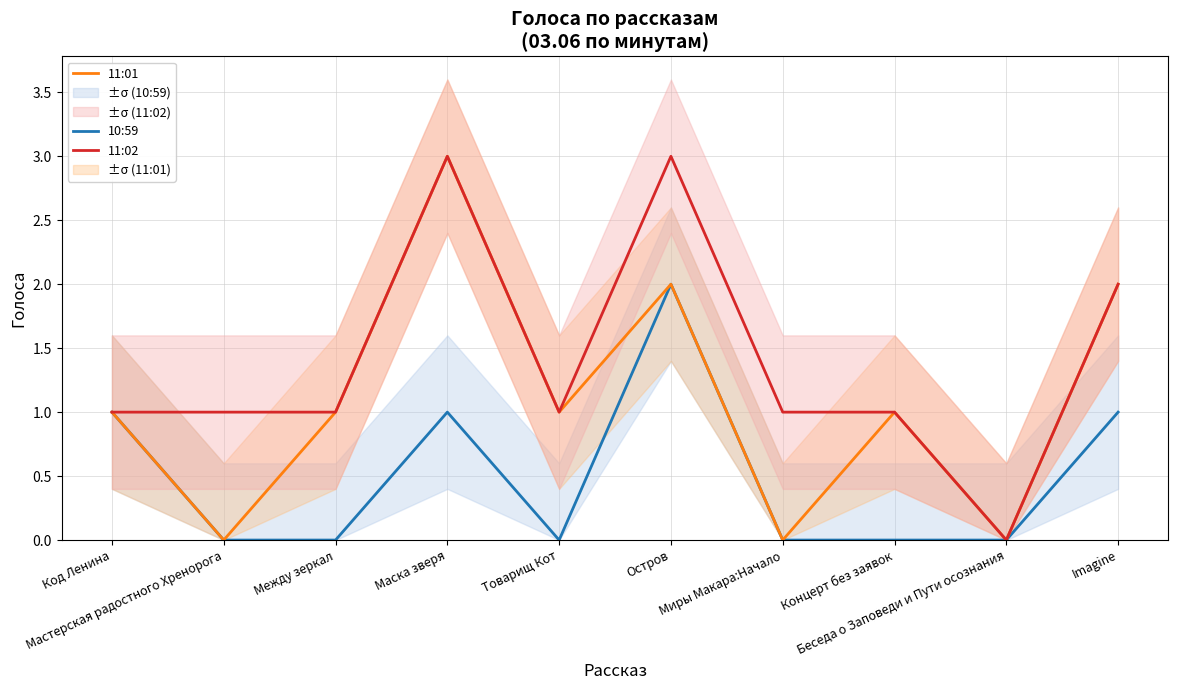

At which label does 11:01 first exceed 1?

Маска зверя